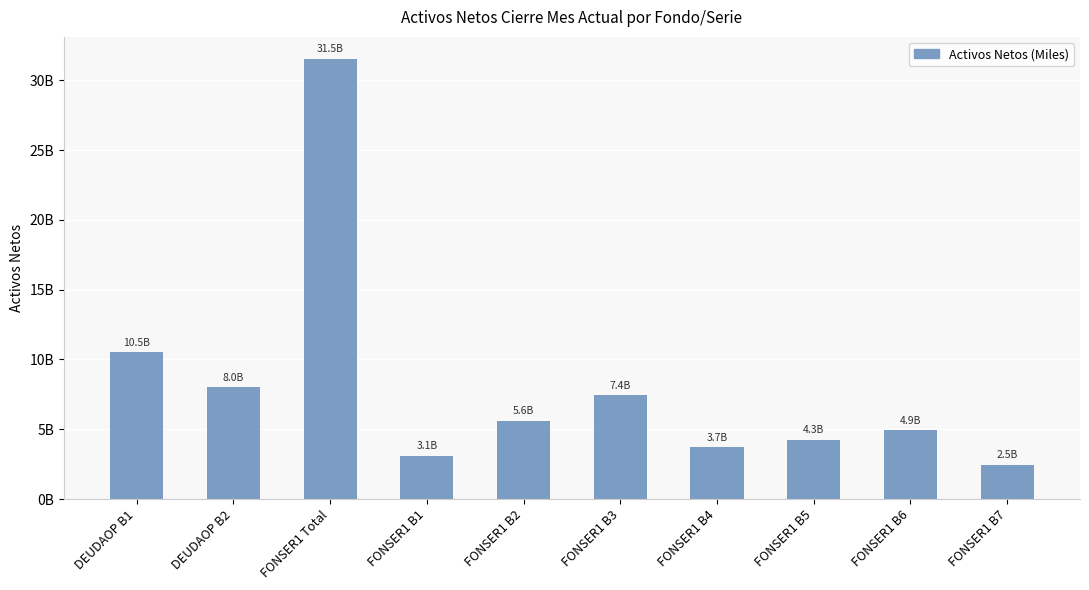

Does the chart contain any negative values?

No